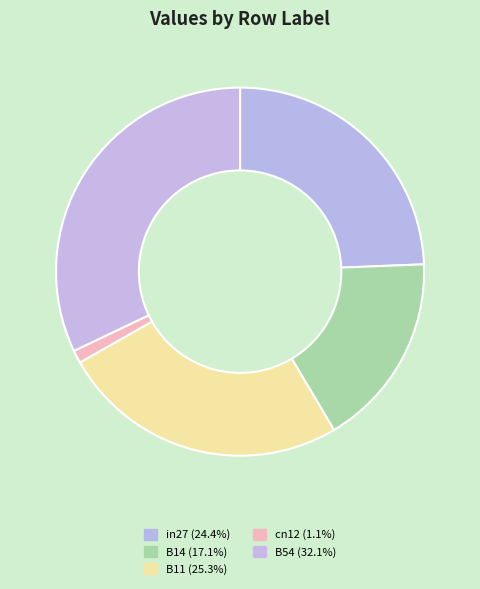

How many slices are in this pie chart?

5